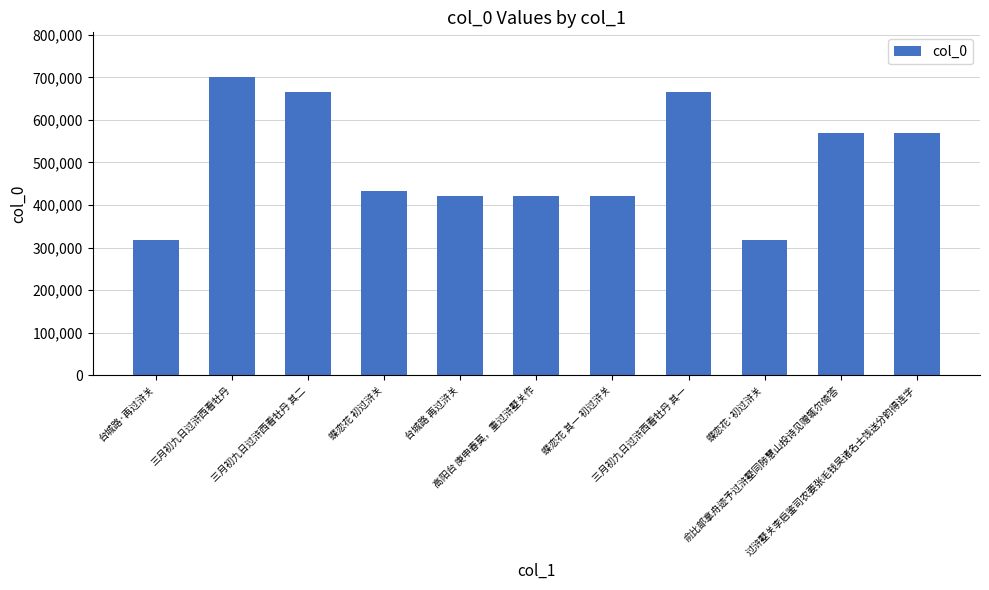

What is the value of the 8th bar from the left?

664826